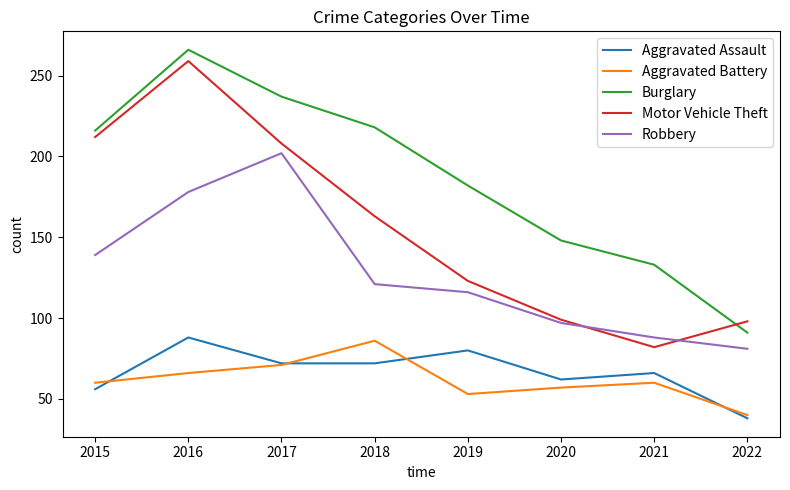

True or false: Robbery and Motor Vehicle Theft intersect in this chart.

True